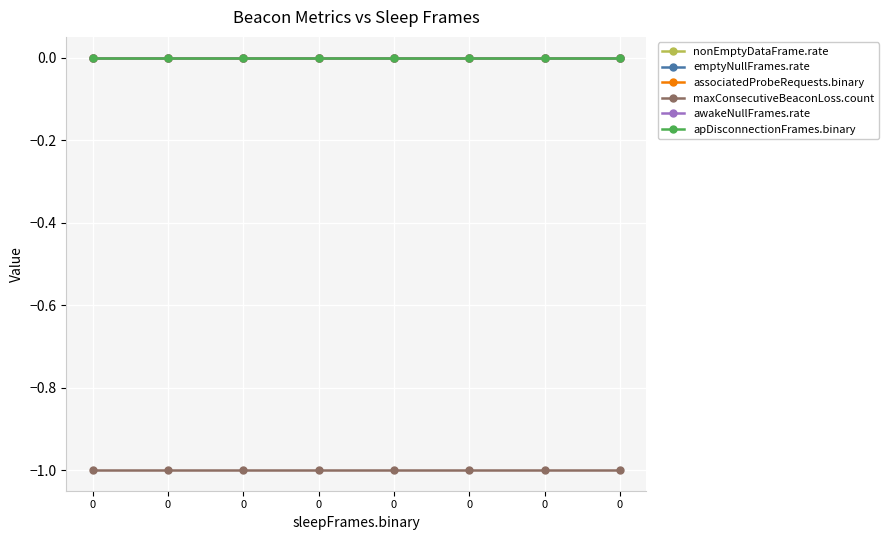

Reading left to right, list all the values displayed in this chart.

nonEmptyDataFrame.rate: 0=0	0=0	0=0	0=0	0=0	0=0	0=0	0=0
emptyNullFrames.rate: 0=0	0=0	0=0	0=0	0=0	0=0	0=0	0=0
associatedProbeRequests.binary: 0=0	0=0	0=0	0=0	0=0	0=0	0=0	0=0
maxConsecutiveBeaconLoss.count: 0=-1	0=-1	0=-1	0=-1	0=-1	0=-1	0=-1	0=-1
awakeNullFrames.rate: 0=0	0=0	0=0	0=0	0=0	0=0	0=0	0=0
apDisconnectionFrames.binary: 0=0	0=0	0=0	0=0	0=0	0=0	0=0	0=0